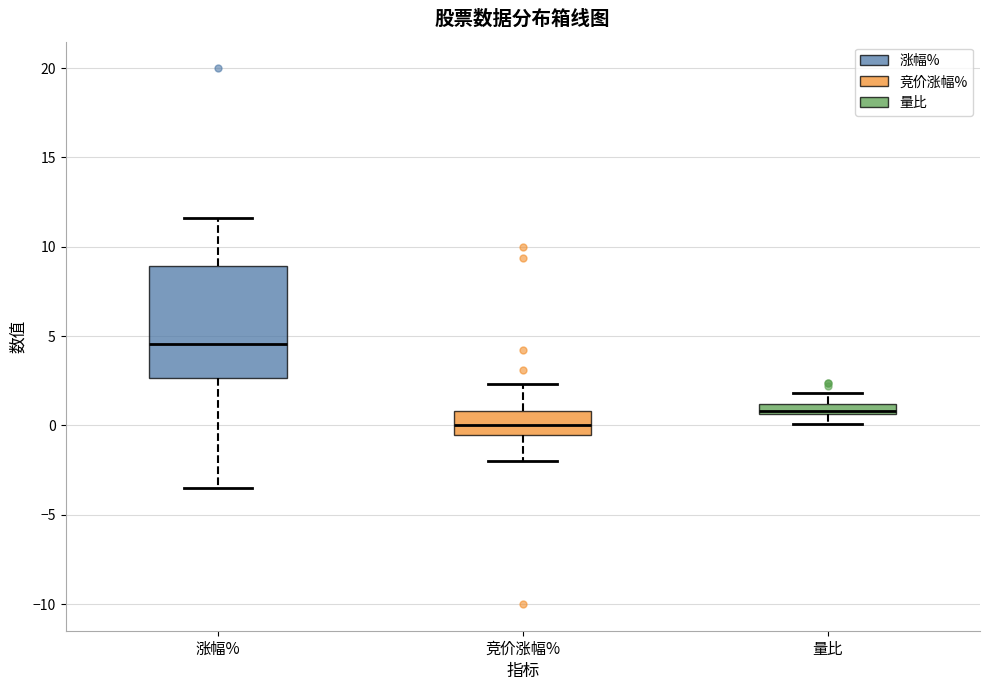

Which box is the tallest, from its lower edge to its upper edge?

涨幅%